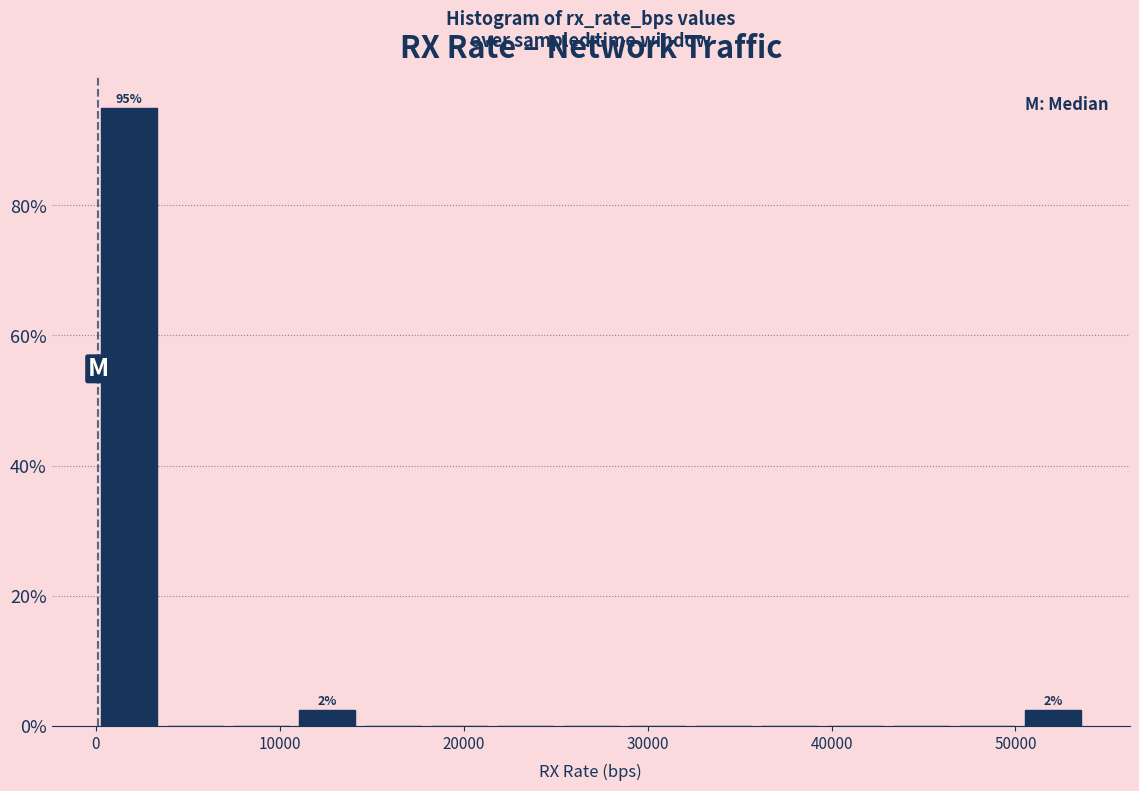

Read against the x-axis, roughly where is the centre of the tallest bar?

2000